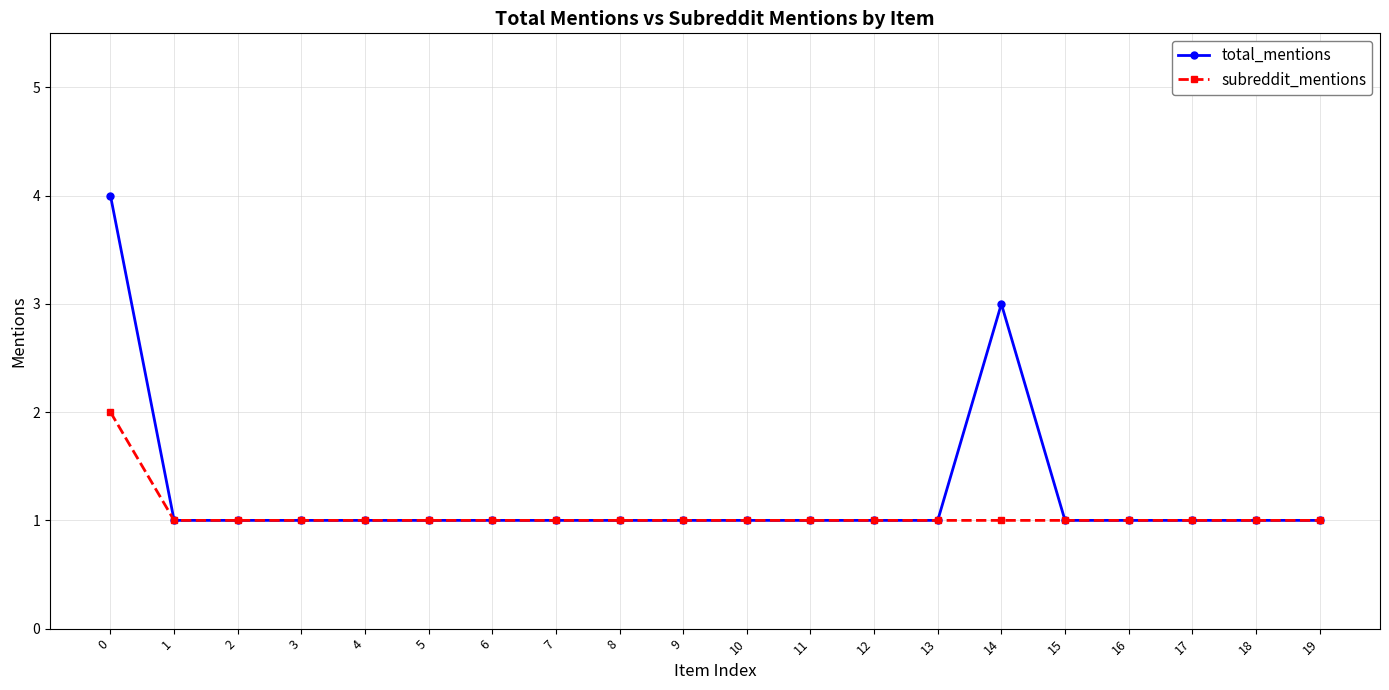

What is the value of the subreddit_mentions point at the 19th from the left?

1